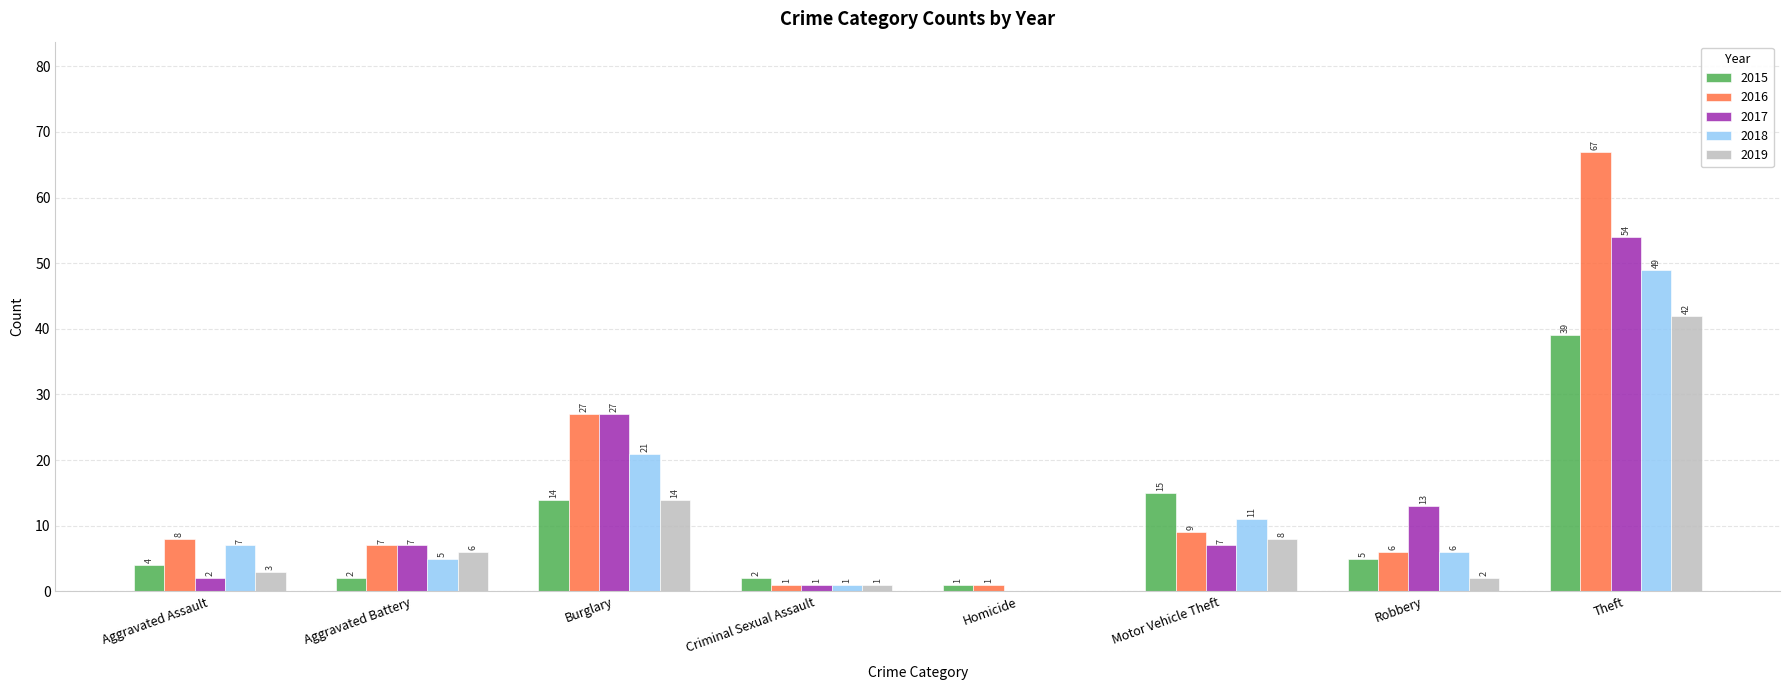

At which category does the chart reach its peak across all series?

Theft